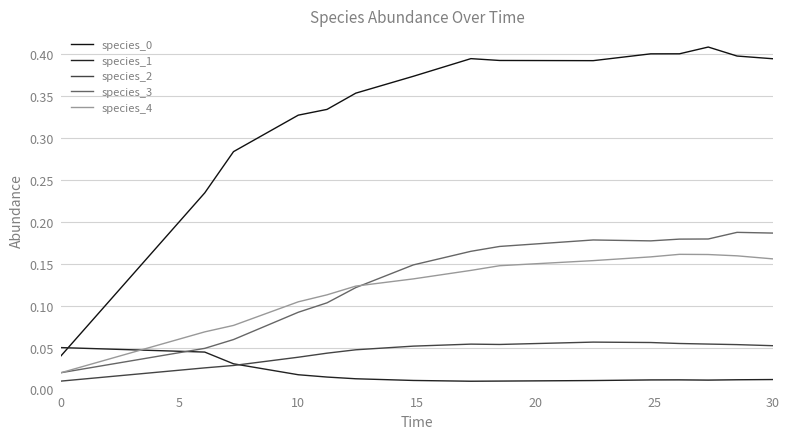

In species_0, how many points are lower than both neighbors (excluding endpoints)?

1